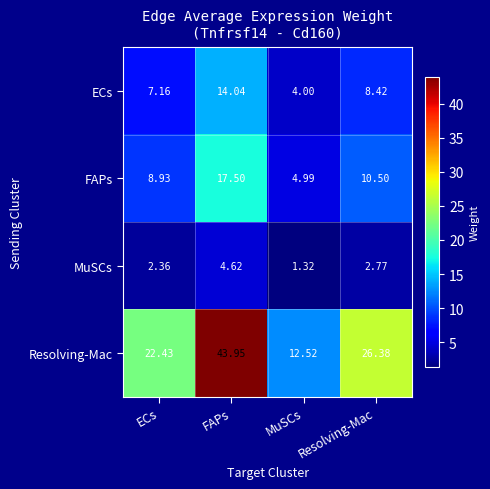

What is the difference between the highest and lowest values at Resolving-Mac?

23.6